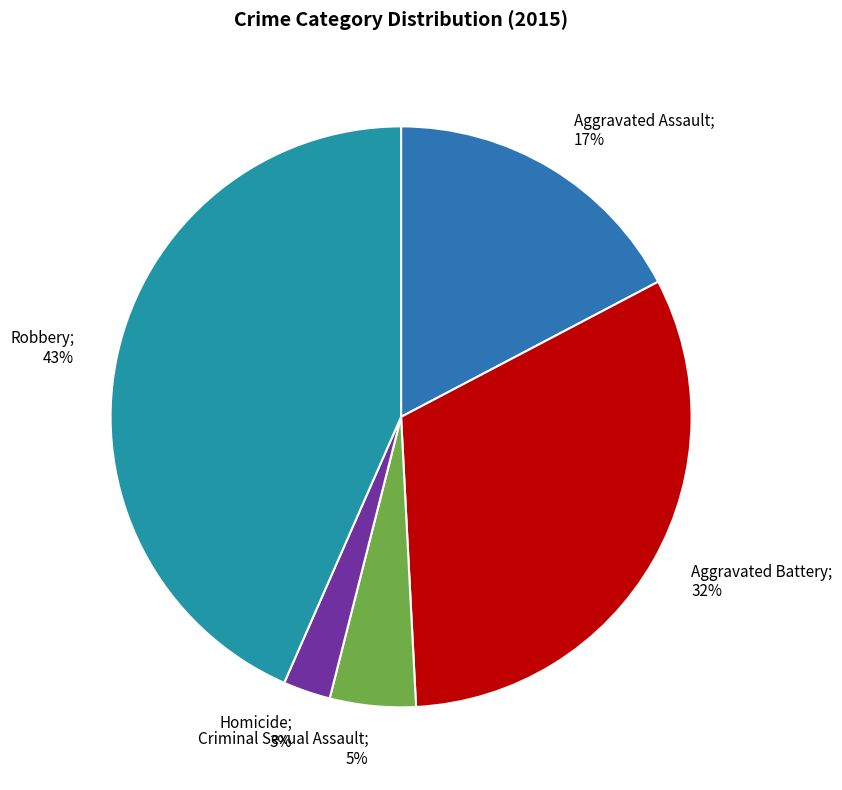

To the nearest percent, what portion does Aggravated Battery represent?

32%